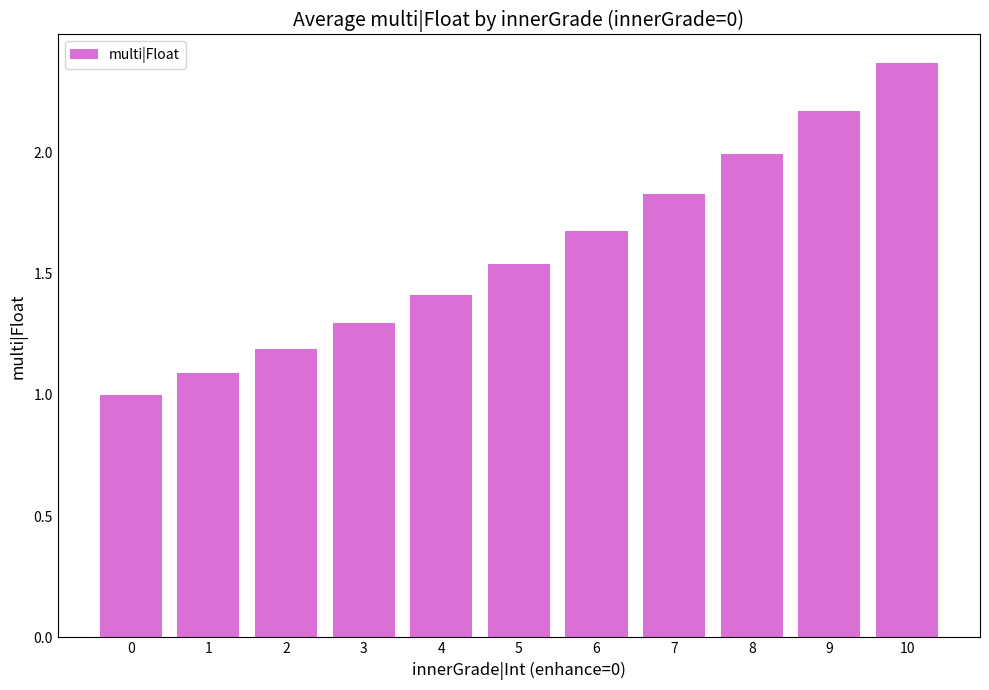

Are the bars horizontal?

No